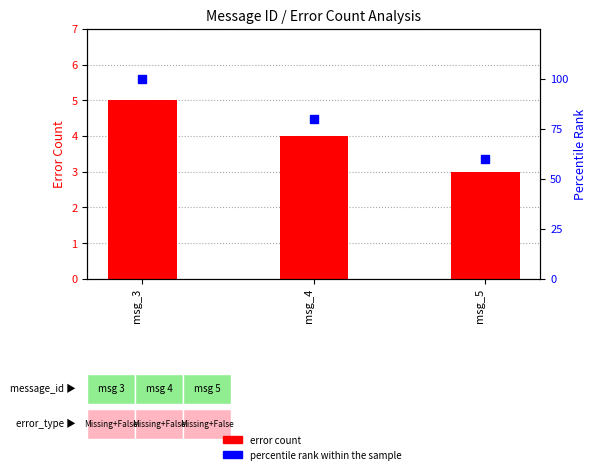

Count the error count values in the range 3 to 5.

3